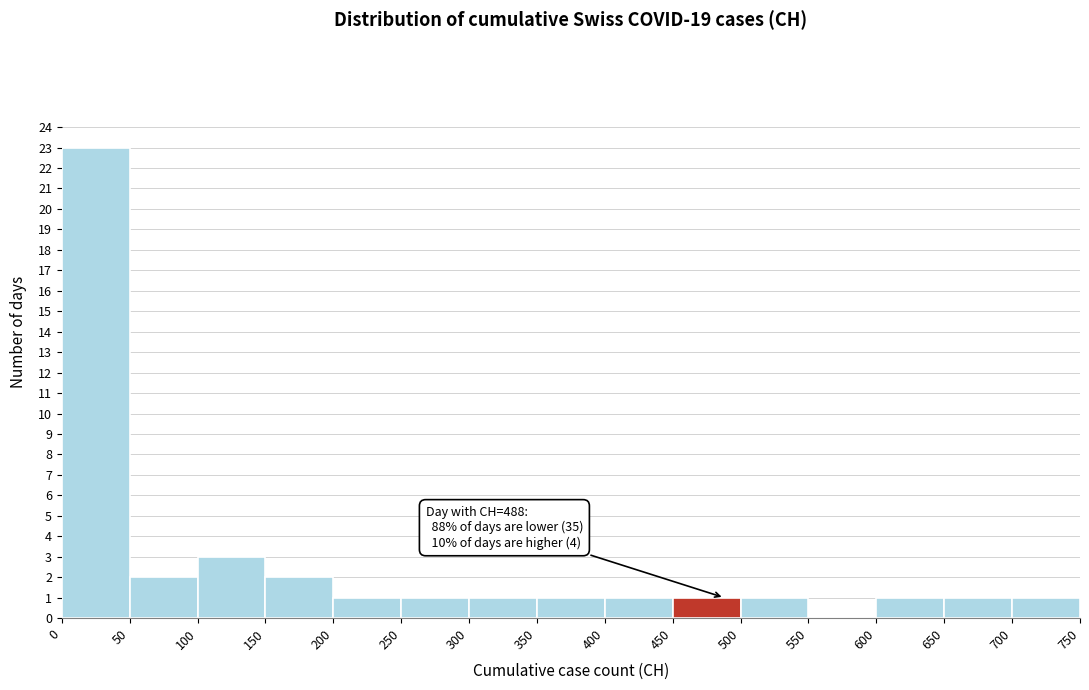

Over which range of the x-axis is the bar tallest?

0 to 50